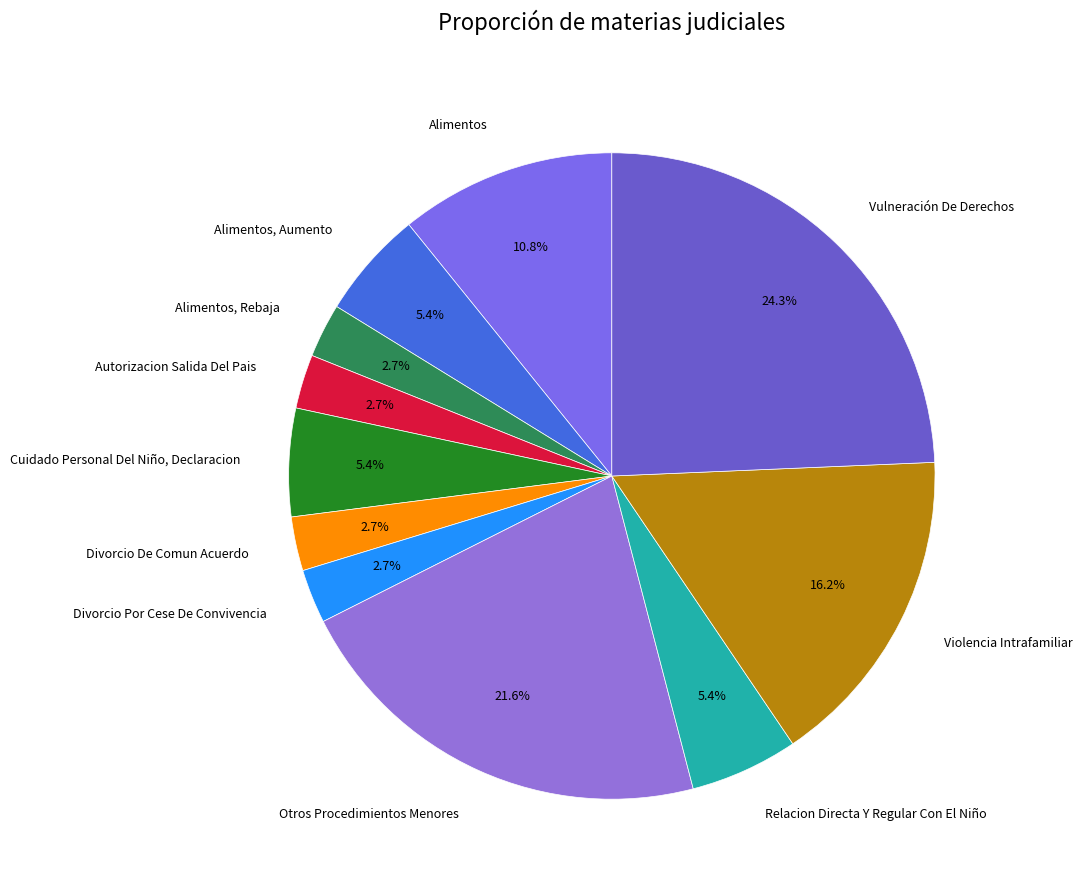

What is the ratio of the value at Autorizacion Salida Del Pais to the value at Divorcio De Comun Acuerdo?

1.0